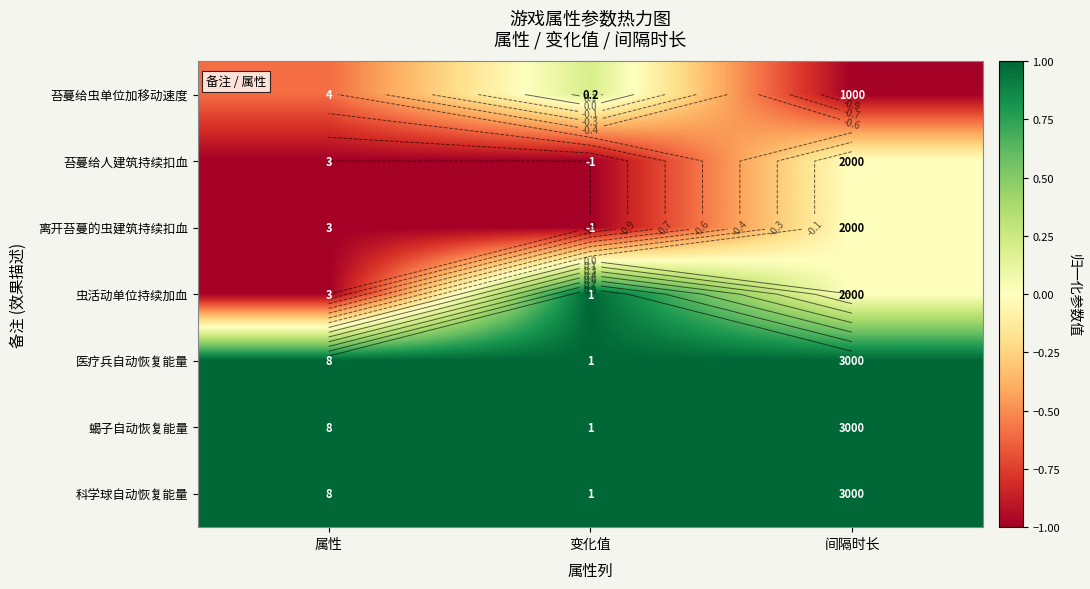

Is it true that 离开苔蔓的虫建筑持续扣血 equals 0.4 at 间隔时长?

False